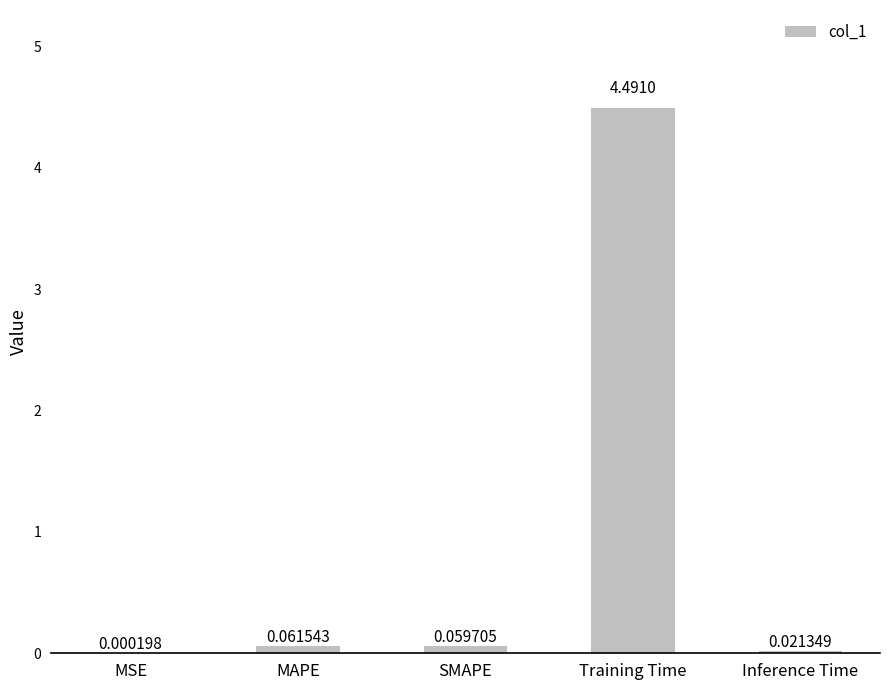

How many distinct data groups are displayed?

1